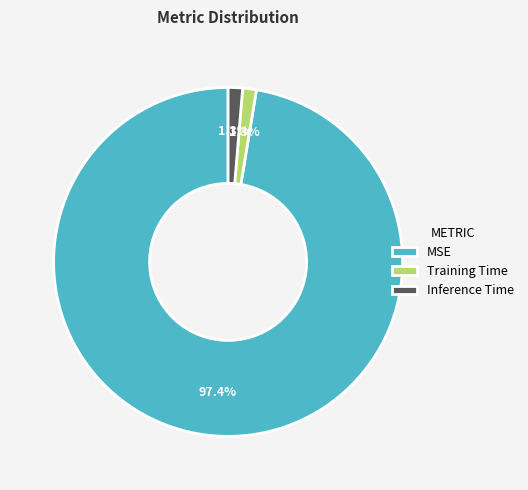

What percentage is the Training Time slice, to the nearest percent?

1%